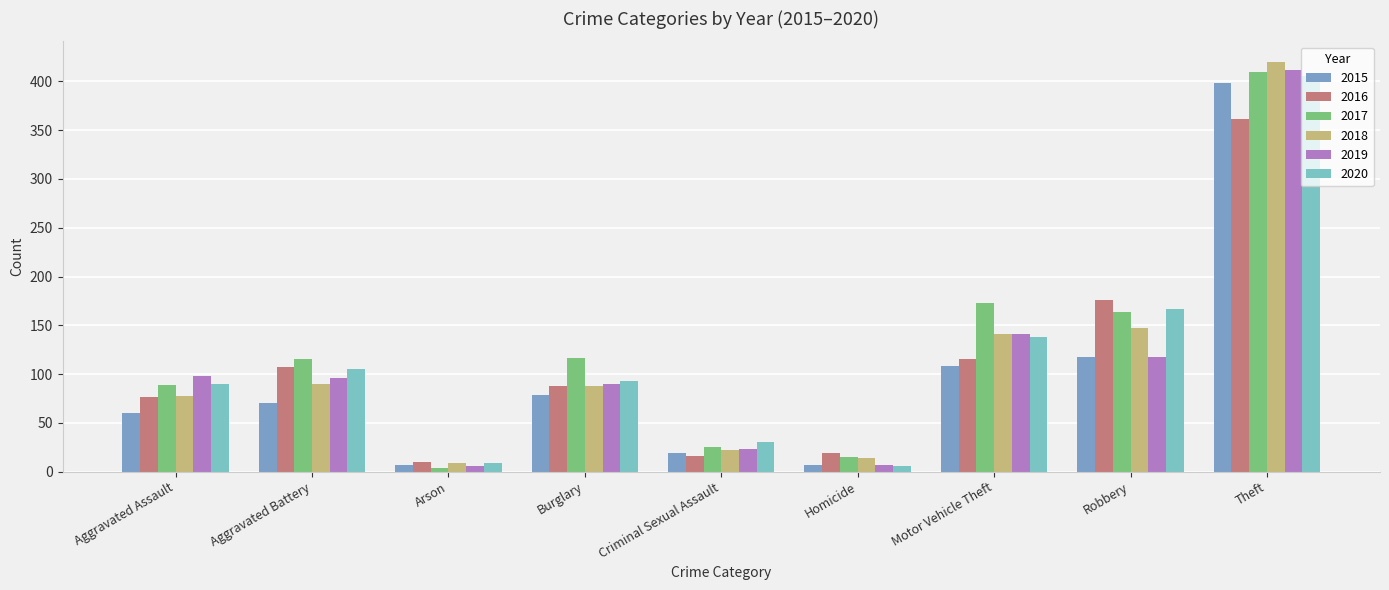

What is the value of the 2015 bar at the 4th from the left?

79